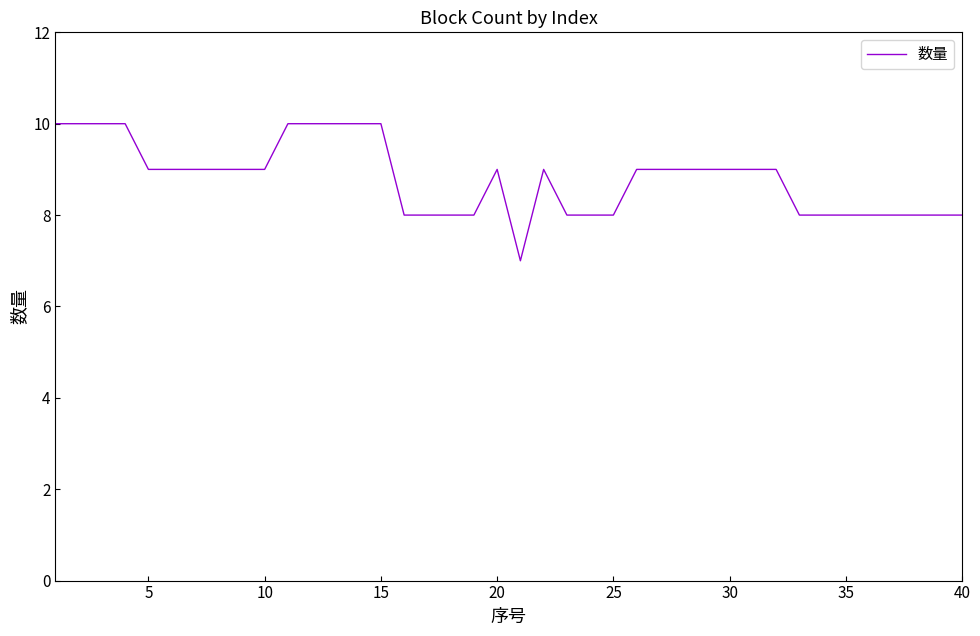

What is the smallest value displayed?

7